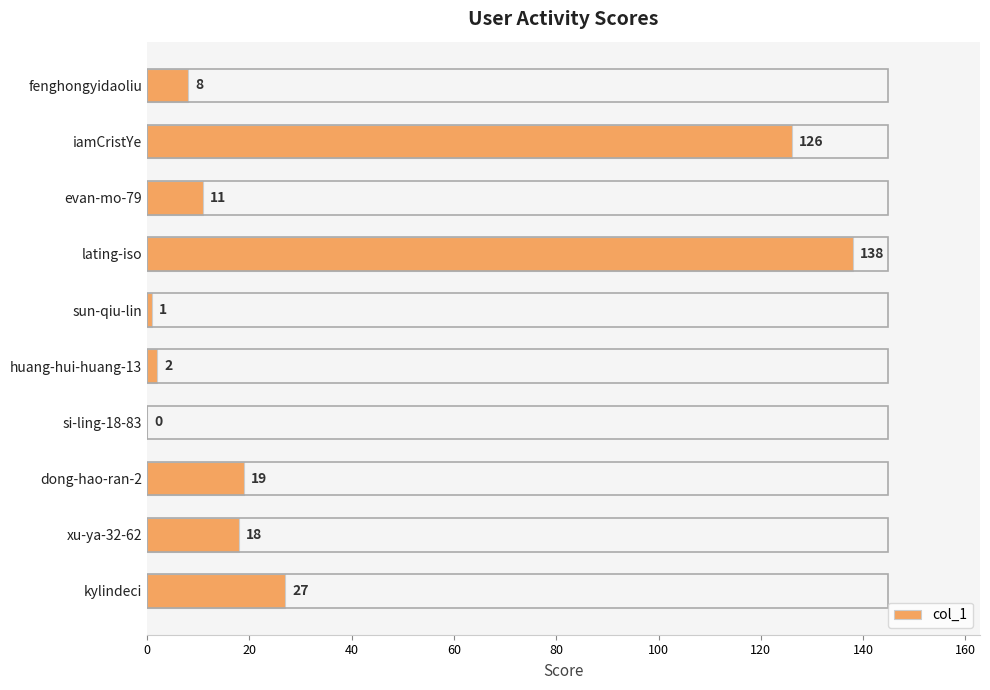

How many positive values are there?

9